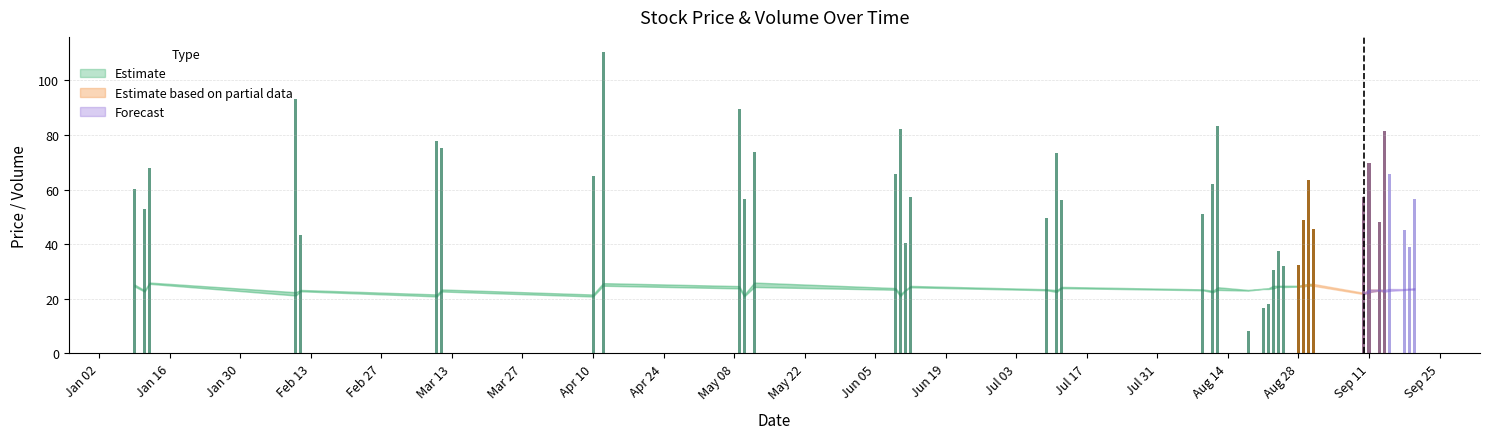

What is the label of the 18th bar from the right?

2023-08-18